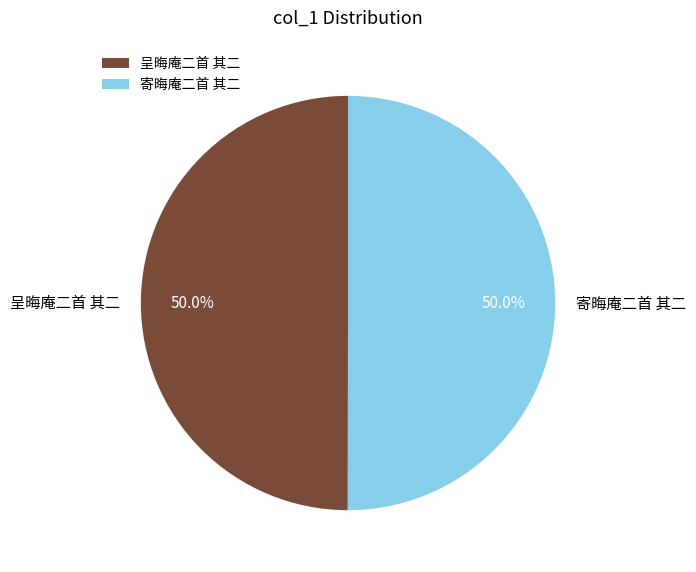

How many slices are in this pie chart?

2